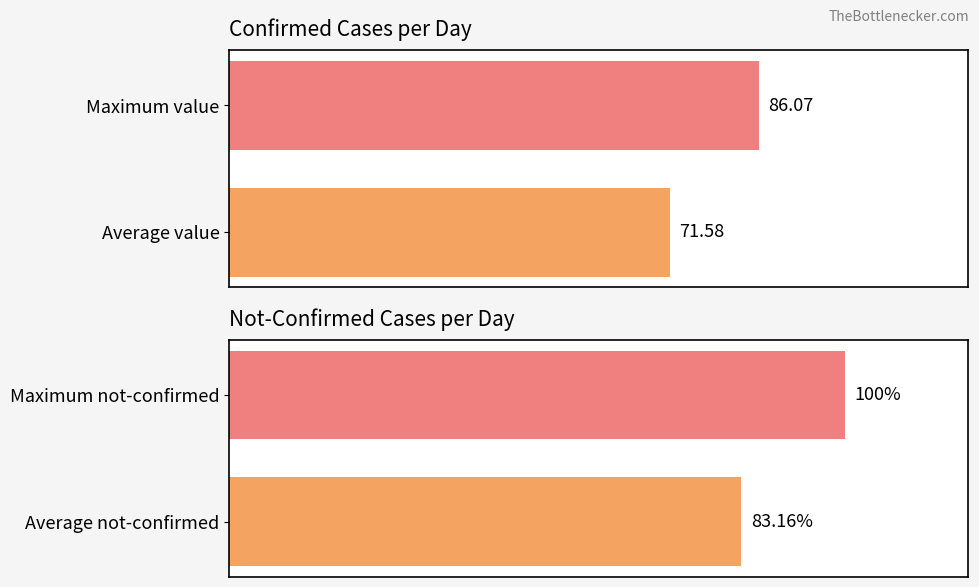

What is the value of the not-confirmed bar at the 2nd from the left?

100.0